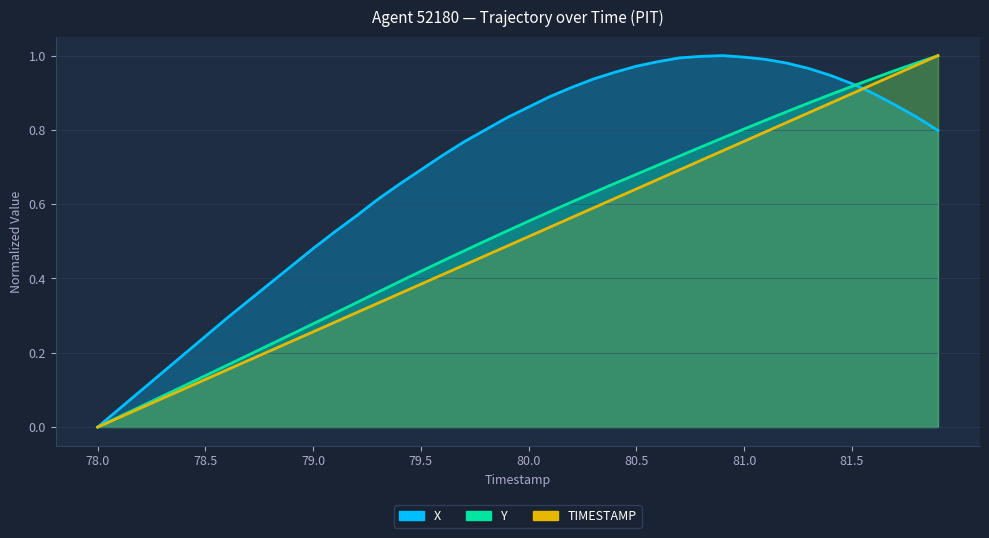

Rank the categories by X value from lowest to highest.

78.0, 78.1, 78.2, 78.3, 78.4, 78.5, 78.6, 78.7, 78.8, 78.9, 79.0, 79.1, 79.2, 79.3, 79.4, 79.5, 79.6, 79.7, 81.9, 79.8, 79.9, 81.8, 80.0, 81.7, 80.1, 81.6, 80.2, 81.5, 80.3, 81.4, 80.4, 81.3, 80.5, 81.2, 80.6, 81.1, 80.7, 81.0, 80.8, 80.9